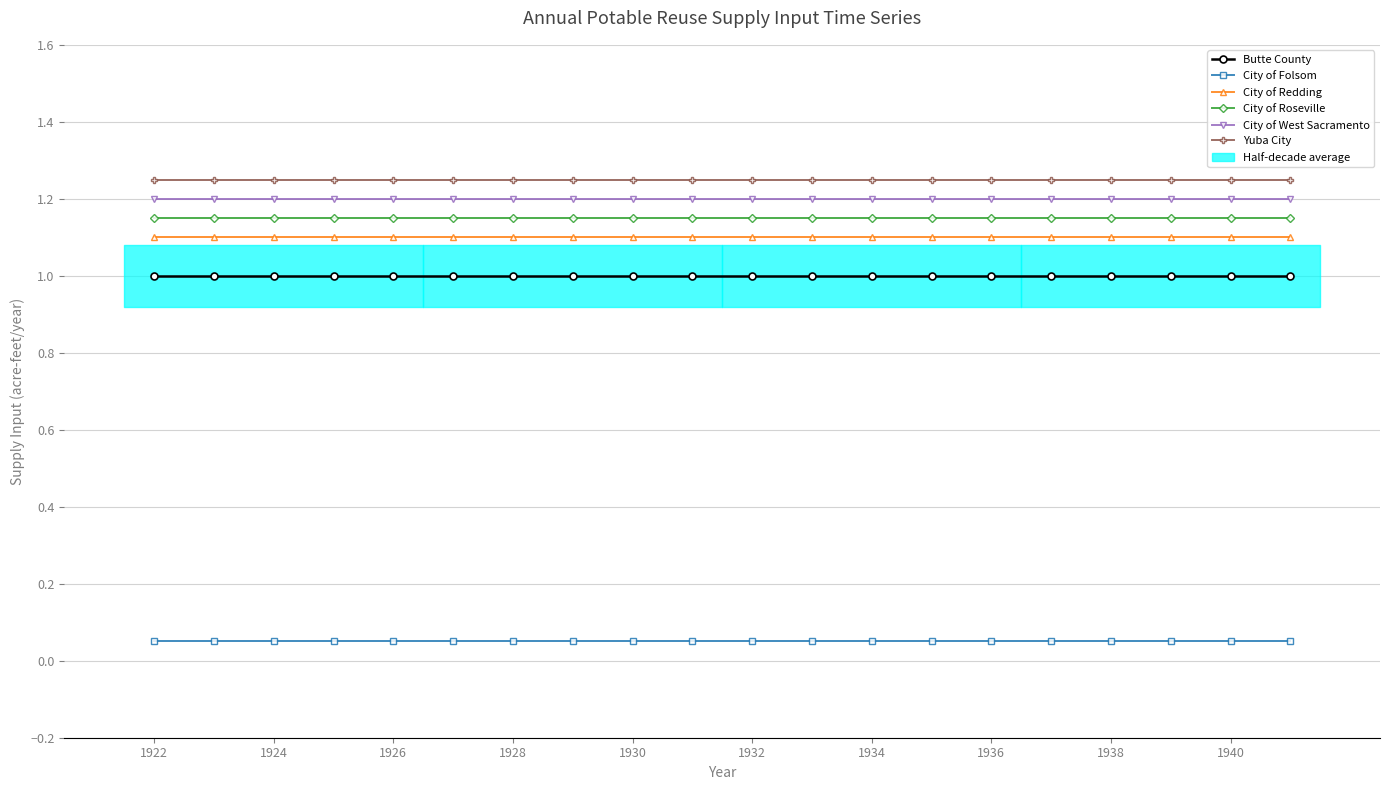

Which series has the largest total across all categories?

Yuba City